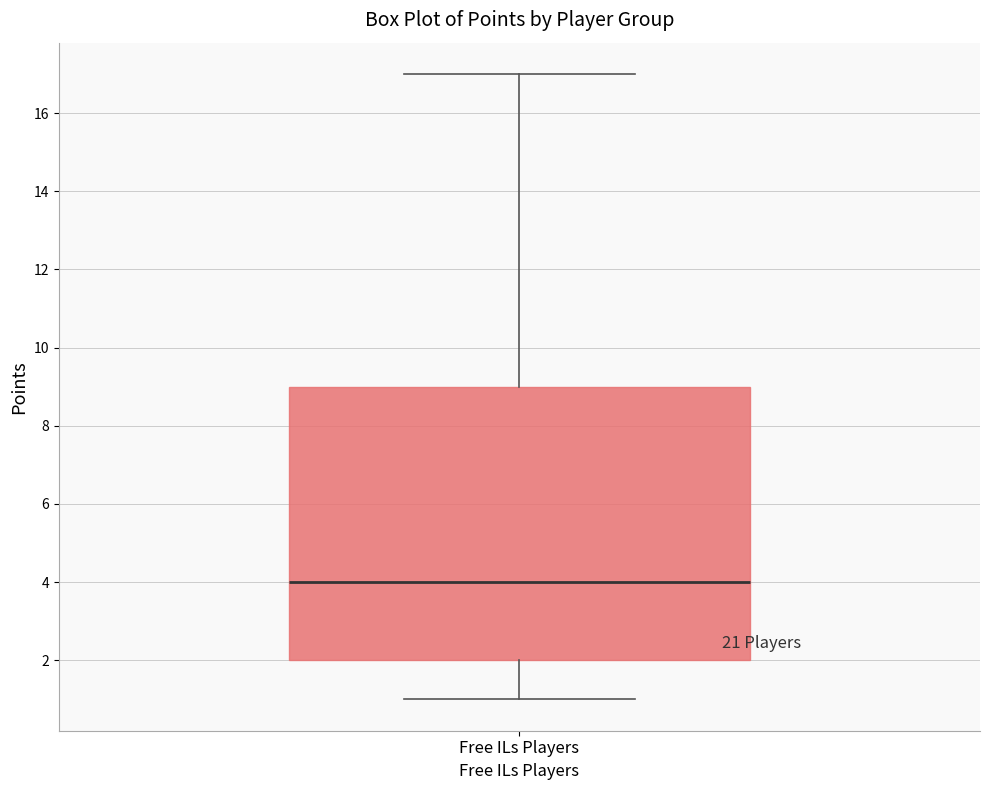

Read this box plot against the y-axis: the position of the median line, the range covered by the box, and the ends of both whiskers. The values are not printed on the chart, so give them approximately, as read against the axis.

median 4, box 2 to 9, whiskers 1 to 17